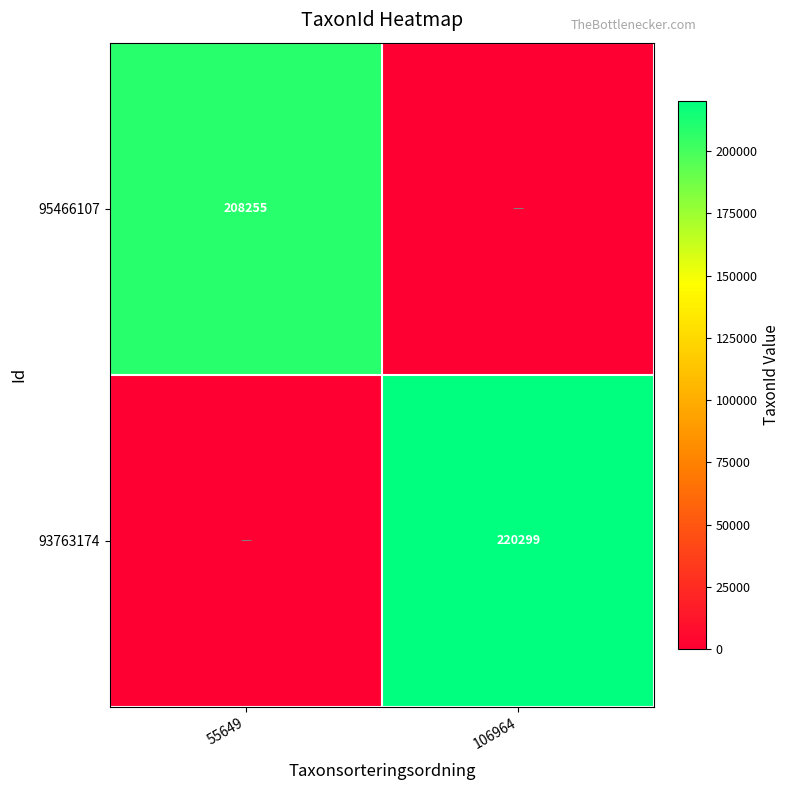

The value of 93763174 at 106964 is 220299. True or false?

True